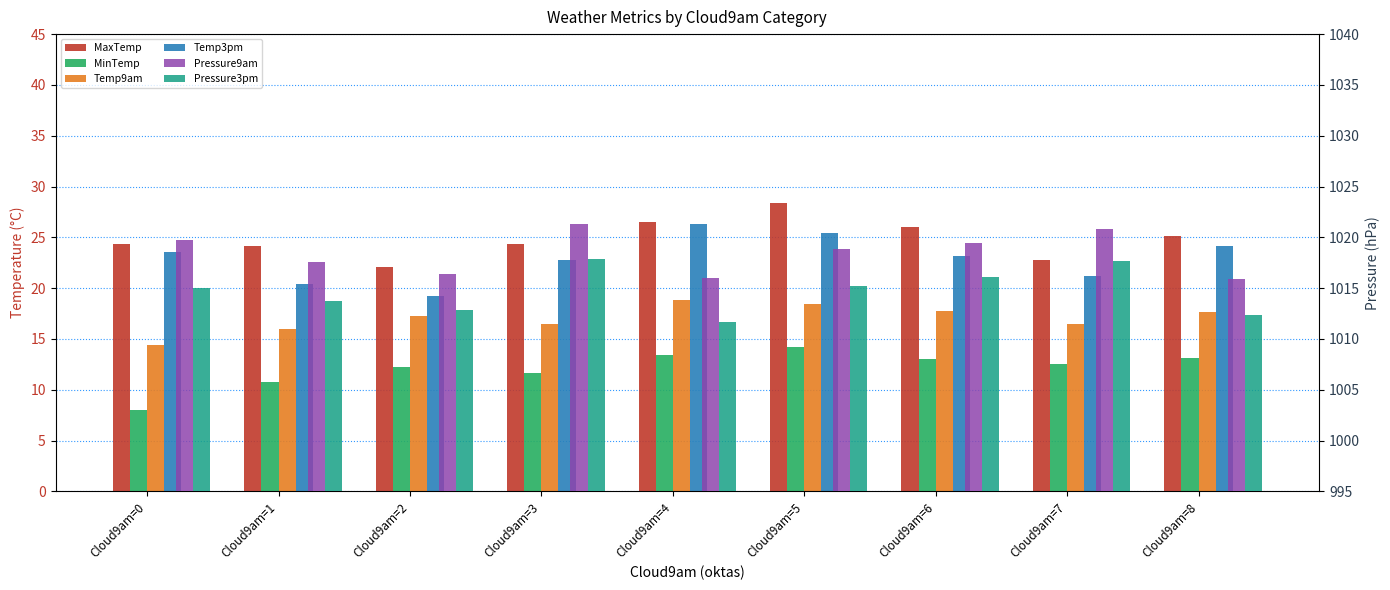

At how many categories does at least one series exceed 134?

9